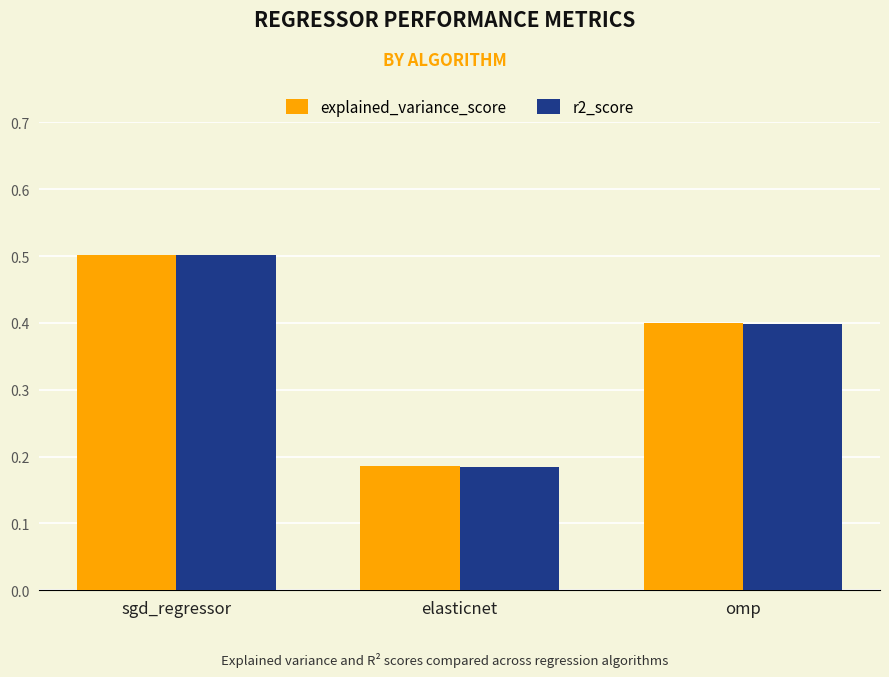

What is the average value of the r2_score series?

0.4